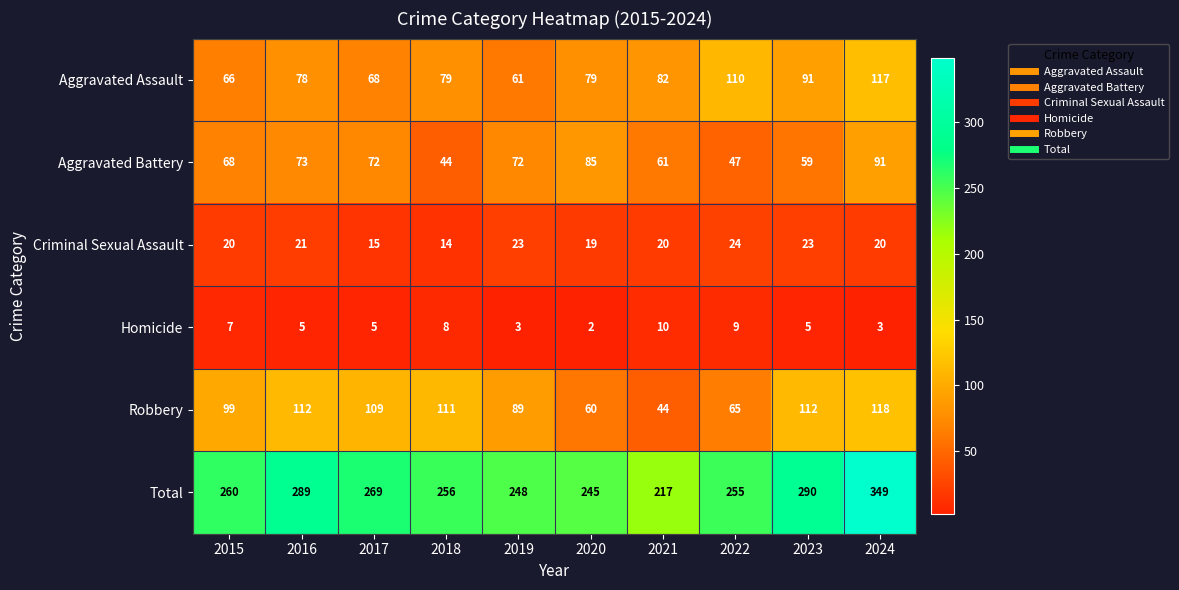

At 2020, list the series in order from smallest to largest.

Homicide, Criminal Sexual Assault, Robbery, Aggravated Assault, Aggravated Battery, Total